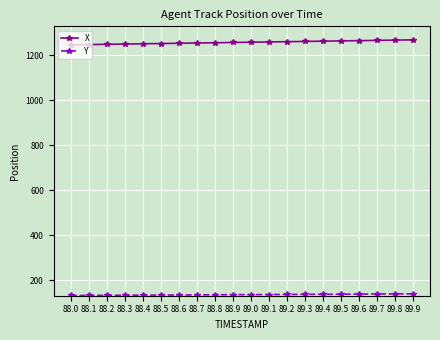

How many lines are shown in the chart?

2